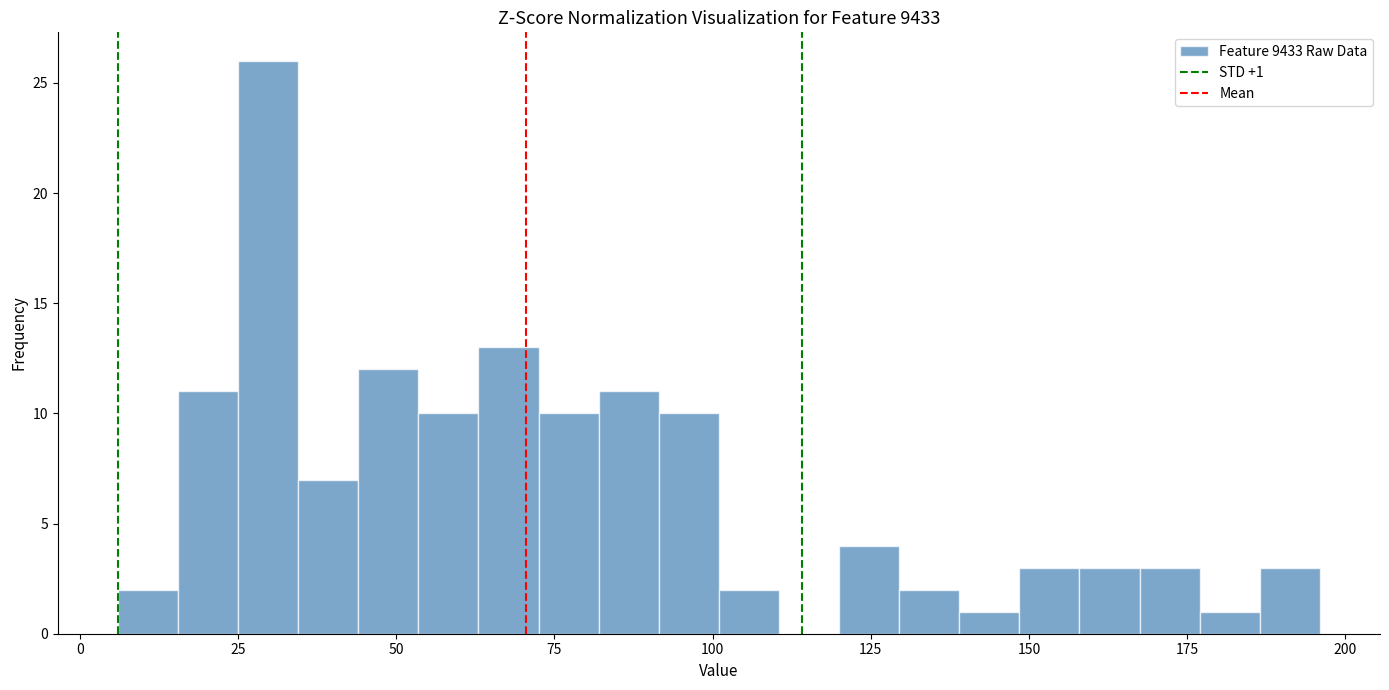

Around what value on the x-axis is the tallest bar? Give the approximate position of its centre, as read against the axis.

30